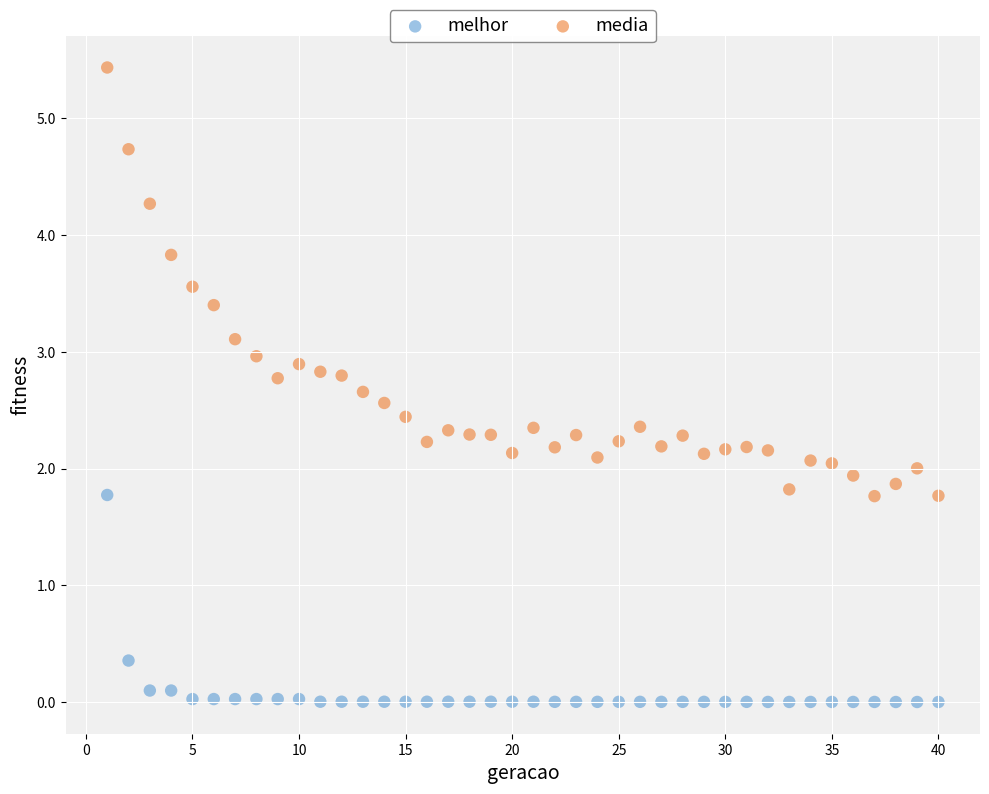

Across all data points, what is the range of Y values (max minus min)?

5.4